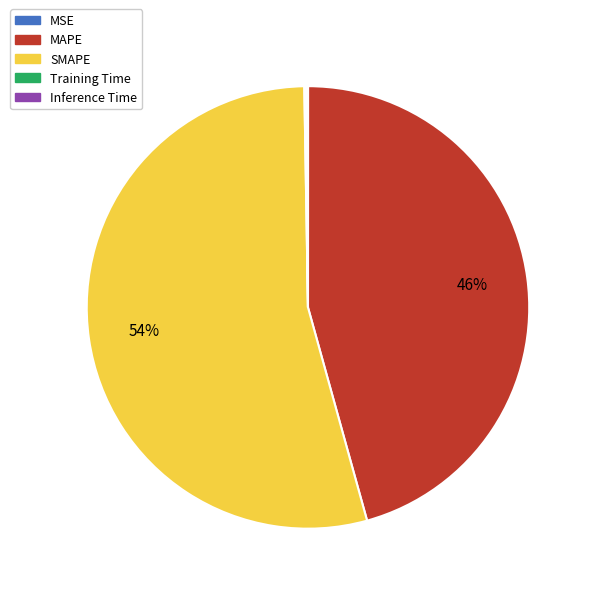

Which category has the biggest portion of the pie?

SMAPE